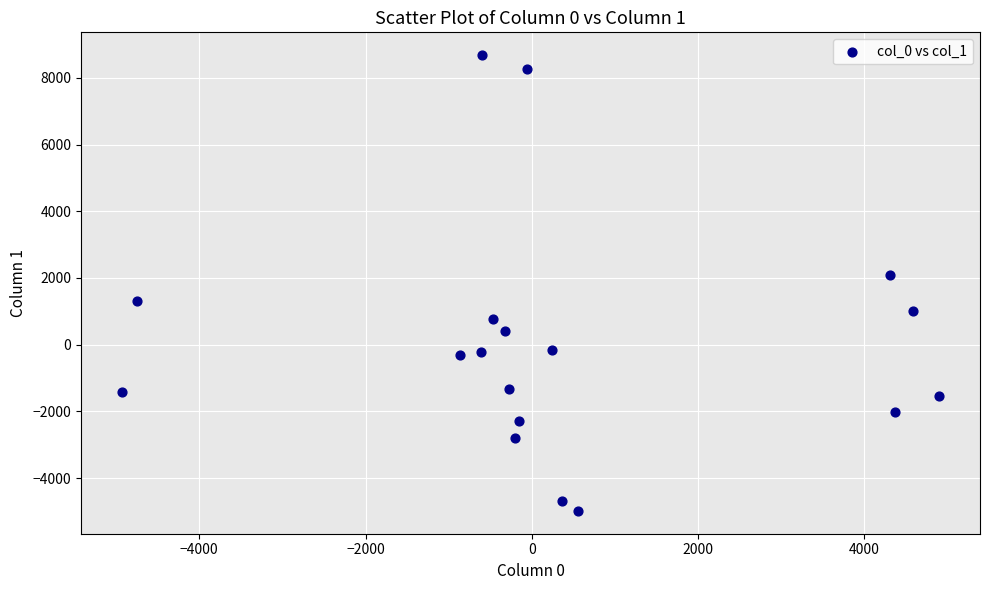

What Y value in the scatter plot is closest to 1848?

2086.5